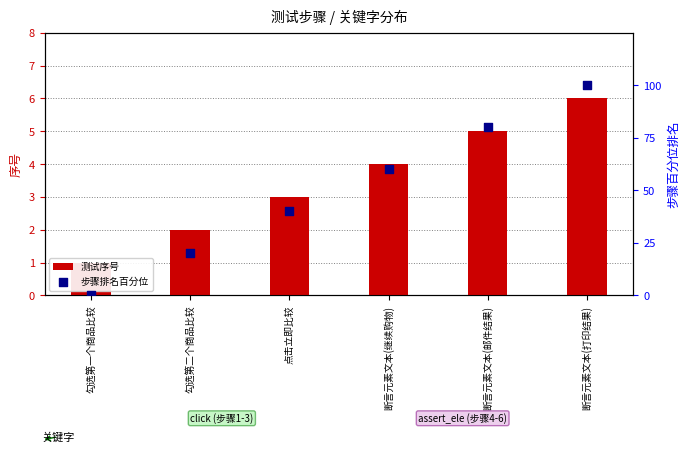

Which series contains the lowest Y value?

步骤排名百分位